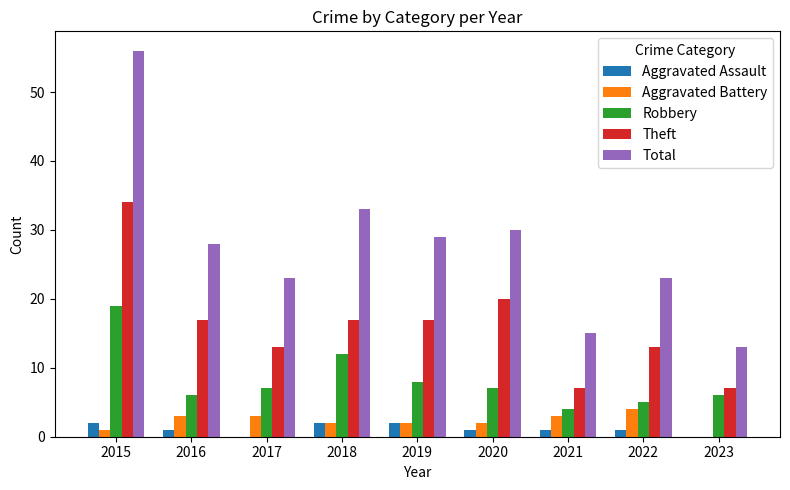

At which category is the sum across all series the highest?

2015